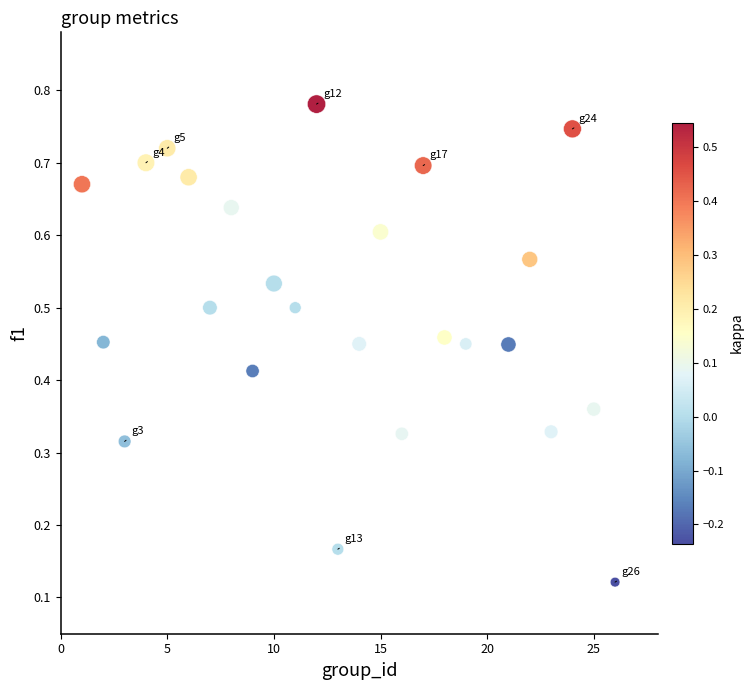

What is the range of X values (max minus min)?

25.0